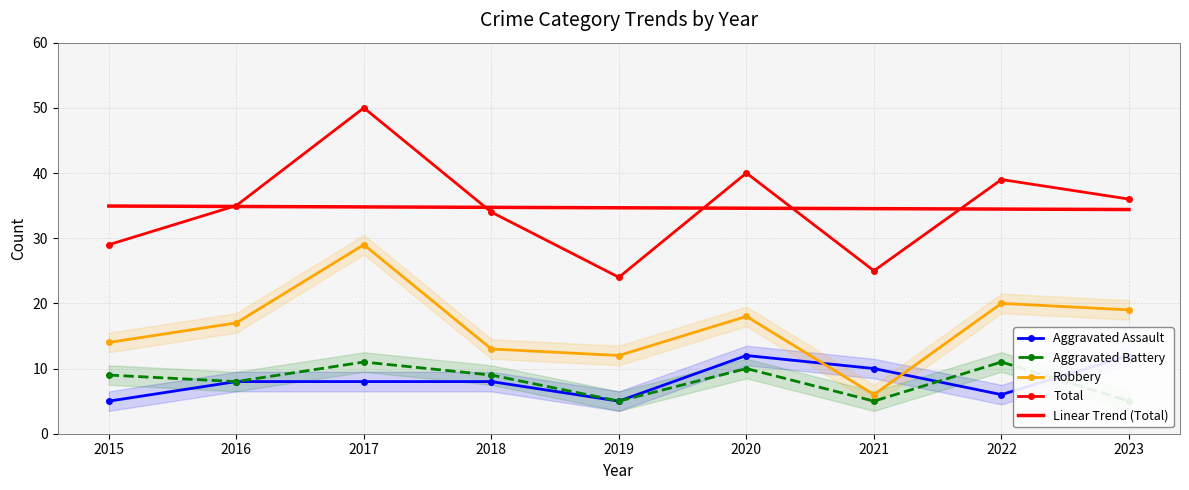

Reading left to right, extract all data points from this chart.

Aggravated Assault: 5.0	8.0	8.0	8.0	5.0	12.0	10.0	6.0	12.0
Aggravated Battery: 9.0	8.0	11.0	9.0	5.0	10.0	5.0	11.0	5.0
Robbery: 14.0	17.0	29.0	13.0	12.0	18.0	6.0	20.0	19.0
Total: 29.0	35.0	50.0	34.0	24.0	40.0	25.0	39.0	36.0
Linear Trend (Total): 34.9	34.9	34.8	34.7	34.7	34.6	34.5	34.5	34.4